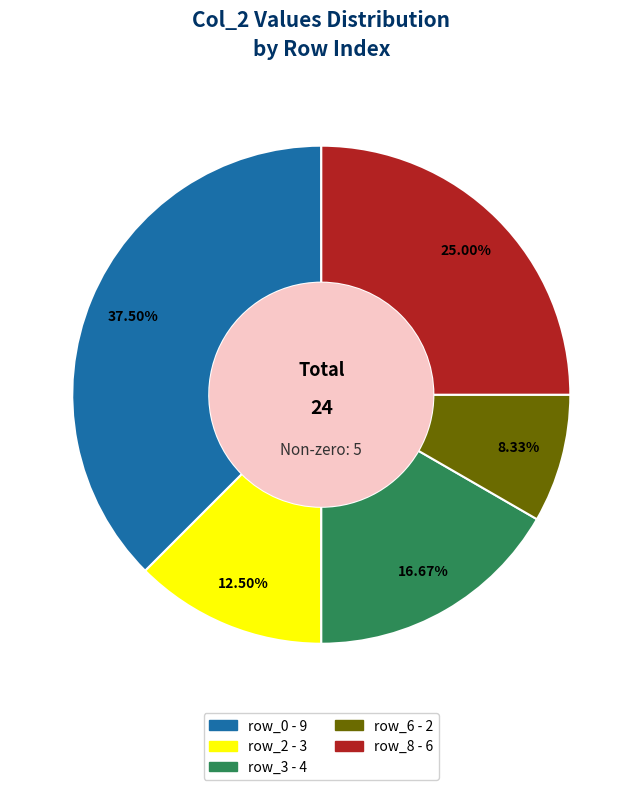

Does any single category account for the majority?

No